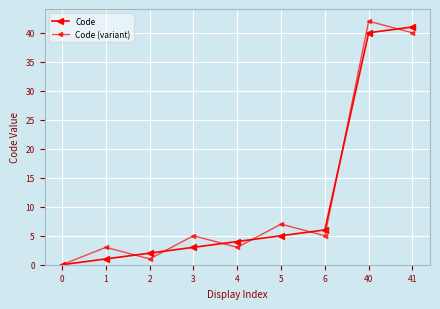

Which series has the widest spread of values?

Code (variant)